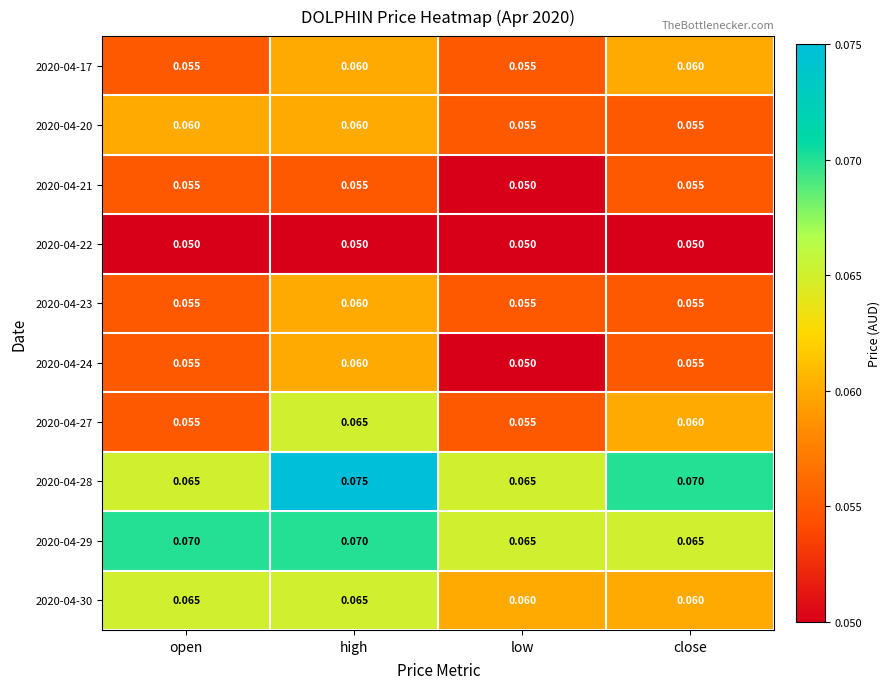

Where is 2020-04-24 nearest to the value 0?

low